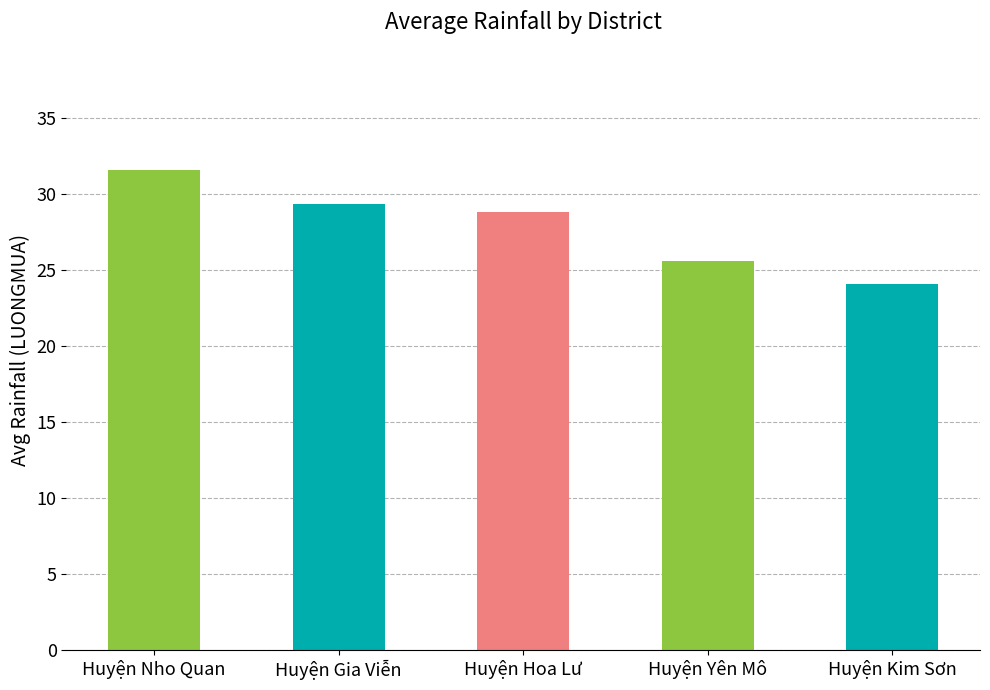

Reading right to left, extract all data points from this chart.

24.1	25.6	28.9	29.4	31.6